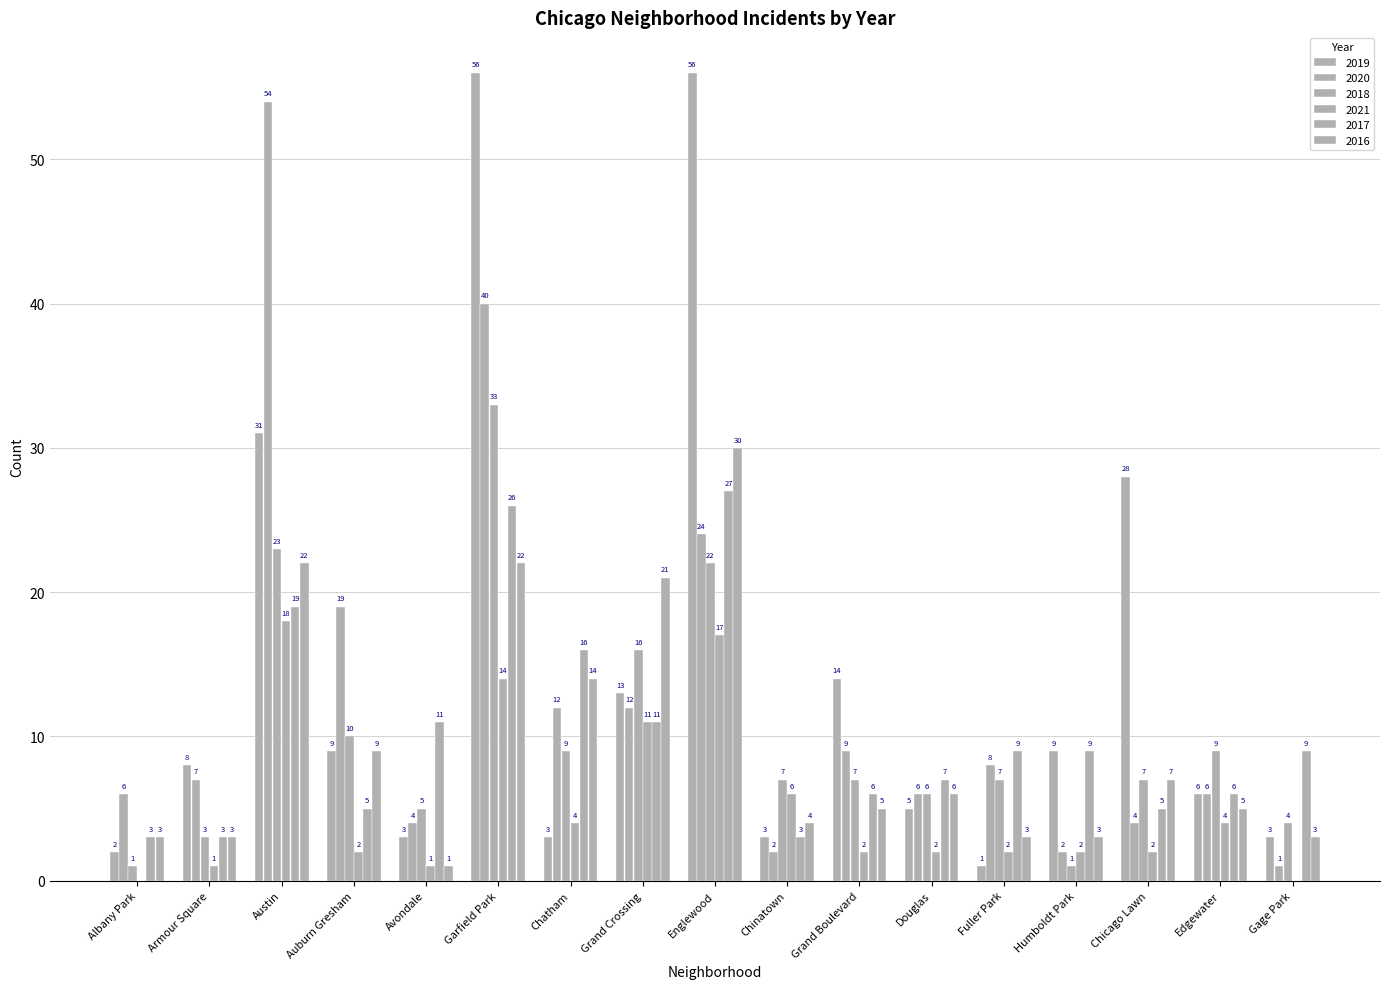

Does the chart contain stacked bars?

No